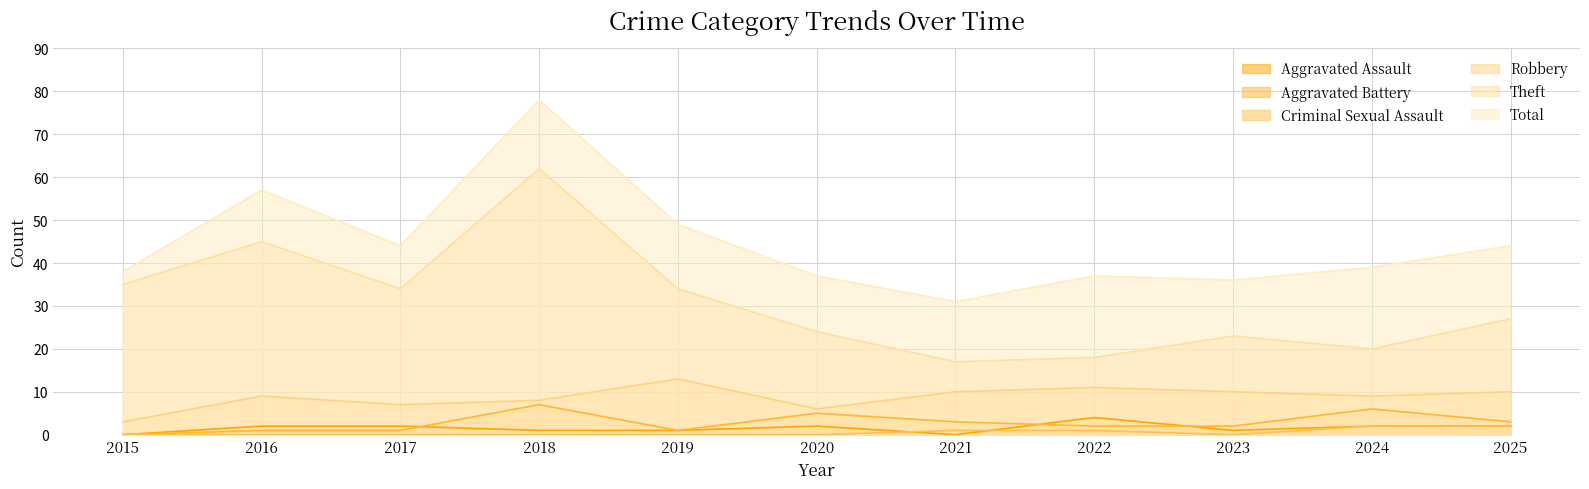

How many values in the Robbery series exceed 9?

5